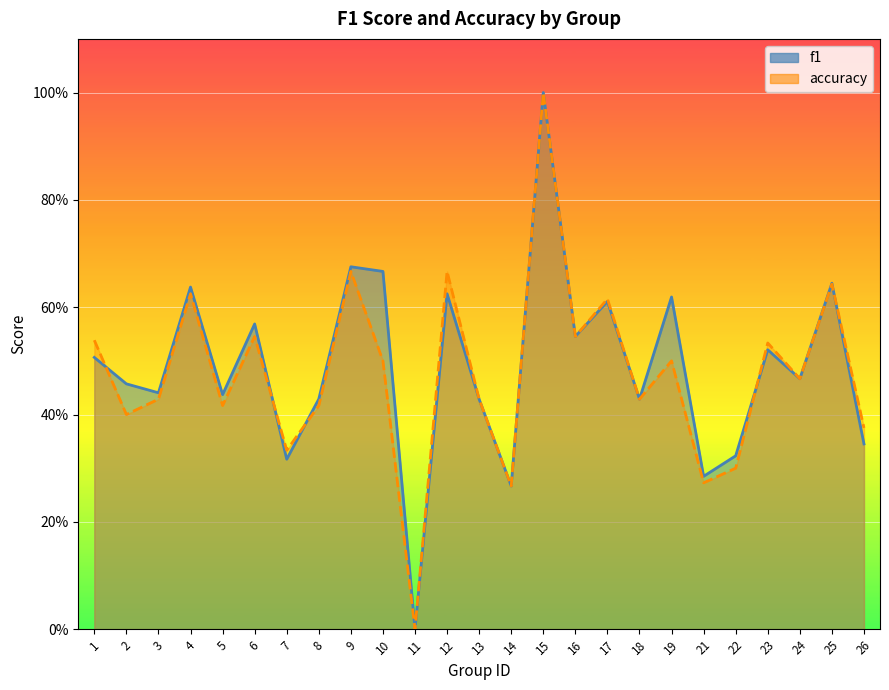

Is it true that accuracy equals 0.9 at 10?

False